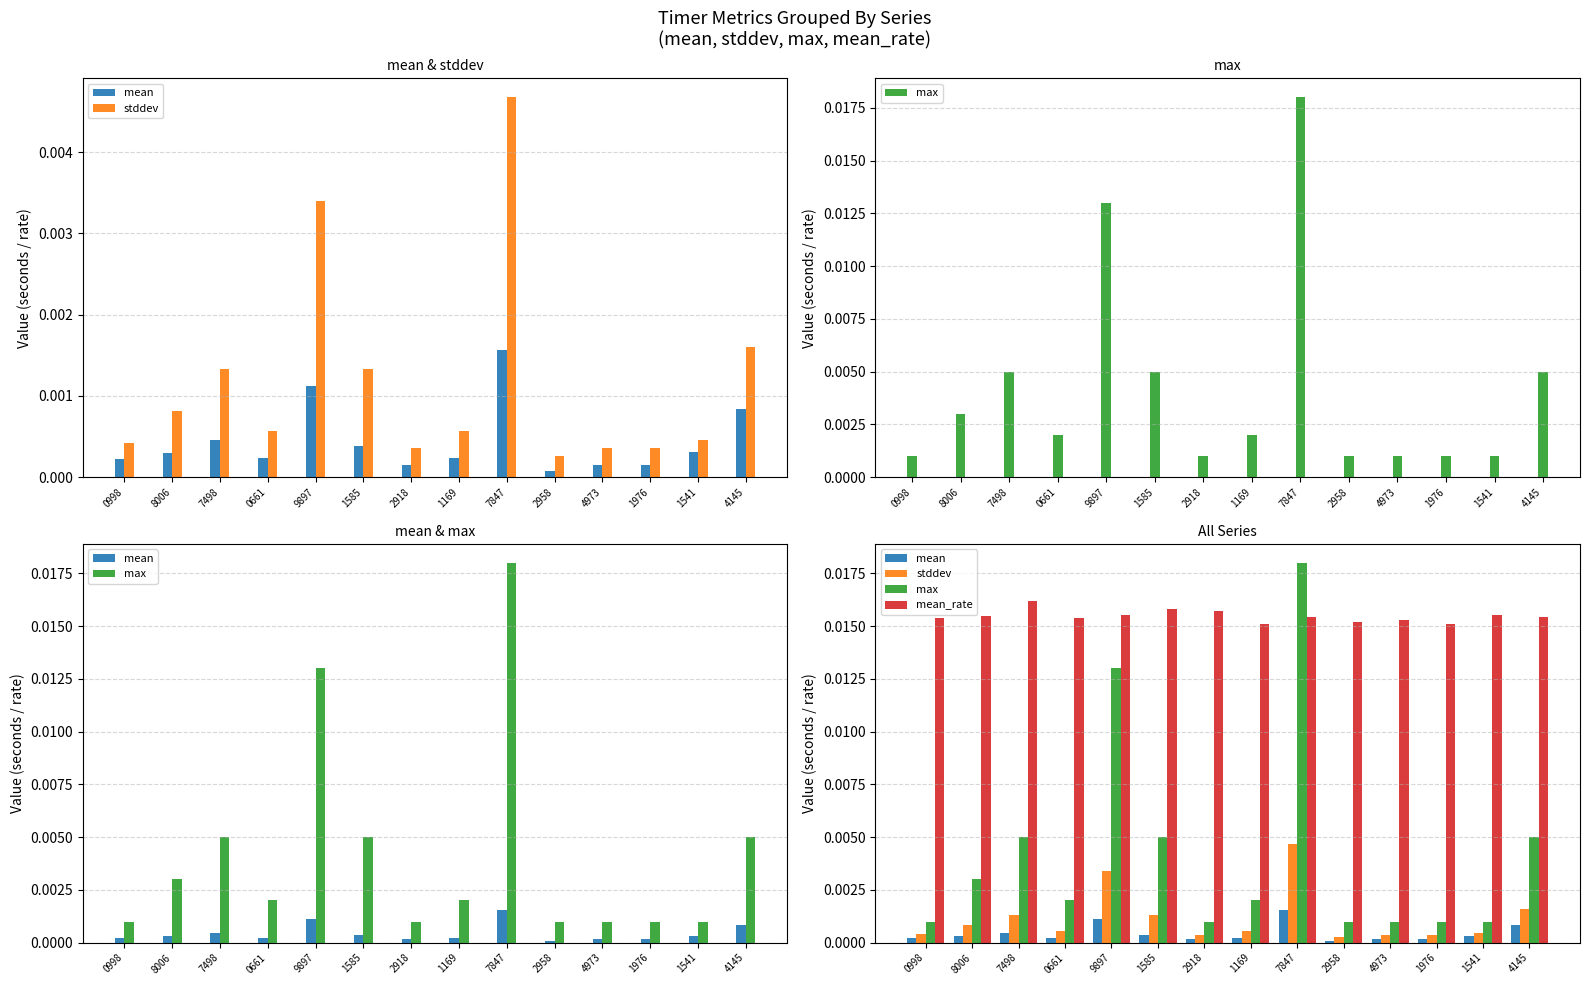

Does the chart contain stacked bars?

No